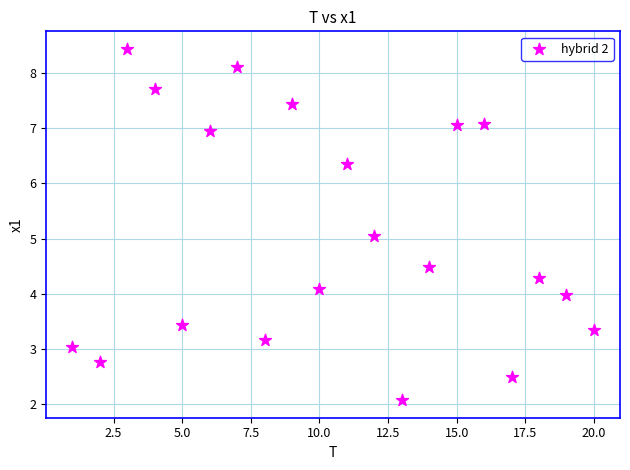

What is the range of Y values (max minus min)?

6.4